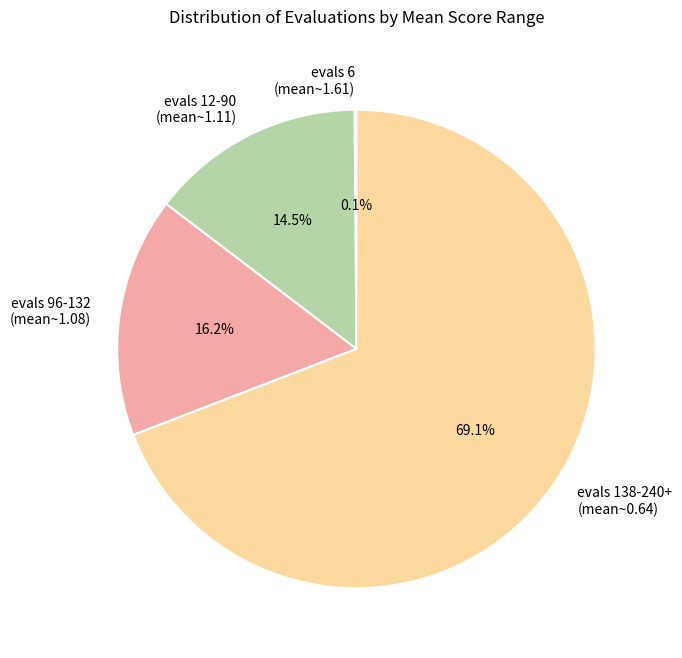

What is the largest slice in the pie chart?

evals 138-240+ (mean~0.64)